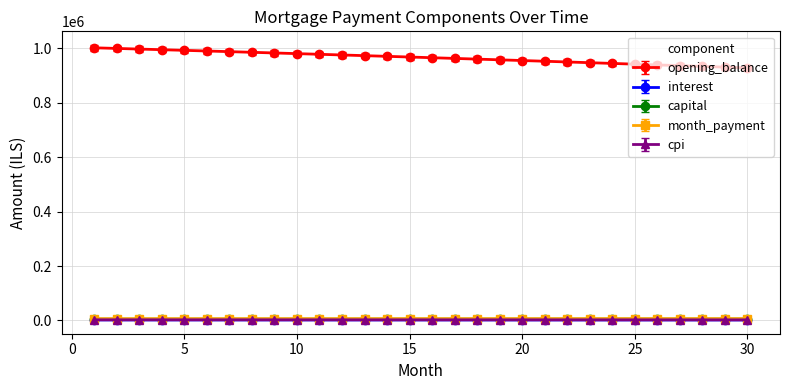

At how many categories does at least one series exceed 562447?

30